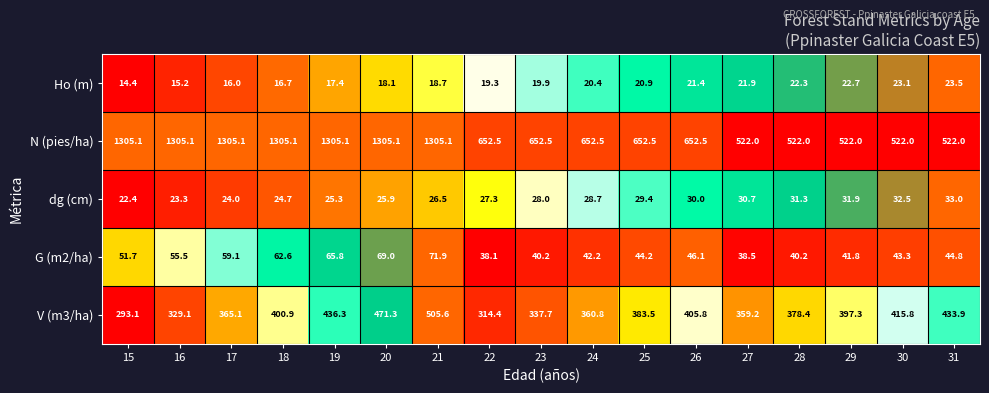

At 23, list the series in order from largest to smallest.

N (pies/ha), V (m3/ha), G (m2/ha), dg (cm), Ho (m)